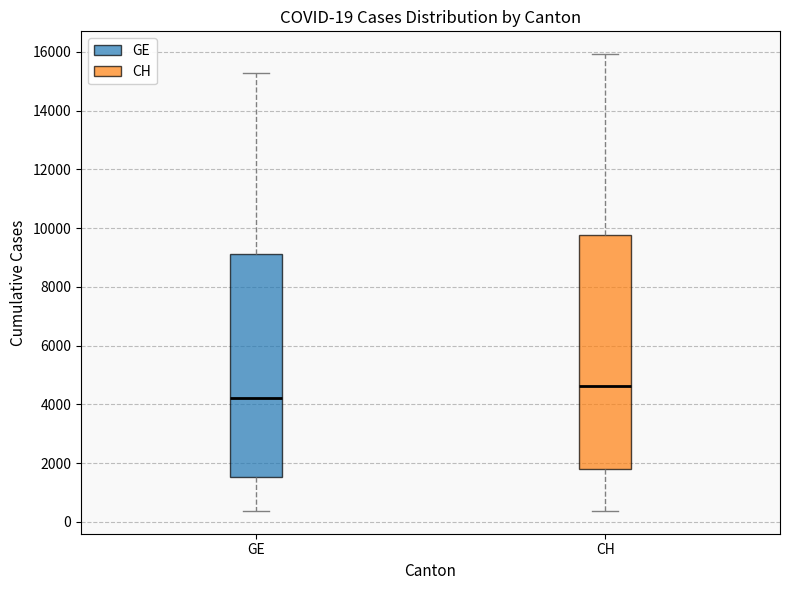

Which box is the tallest, from its lower edge to its upper edge?

CH